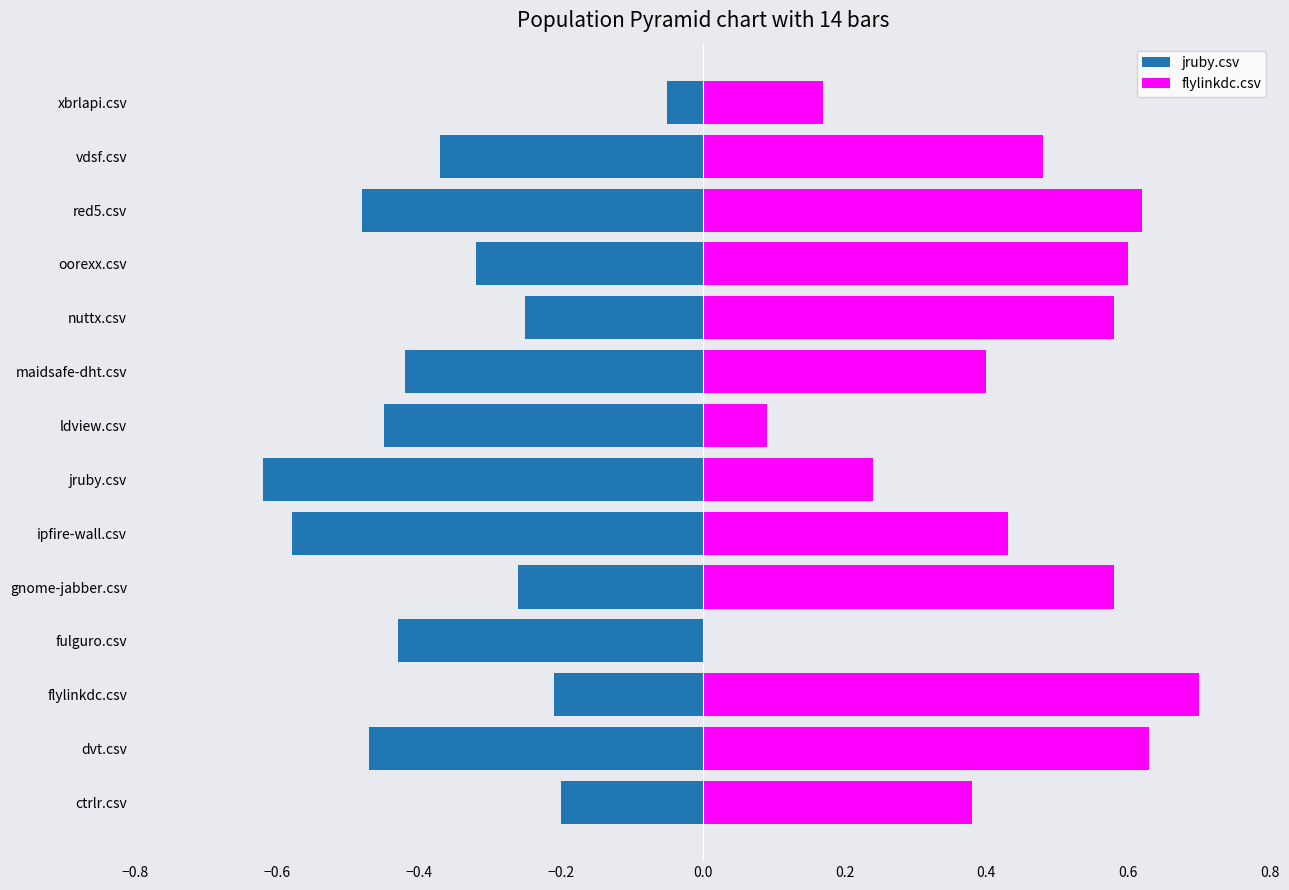

What is the sum of the jruby.csv values at jruby.csv and gnome-jabber.csv?

-0.9